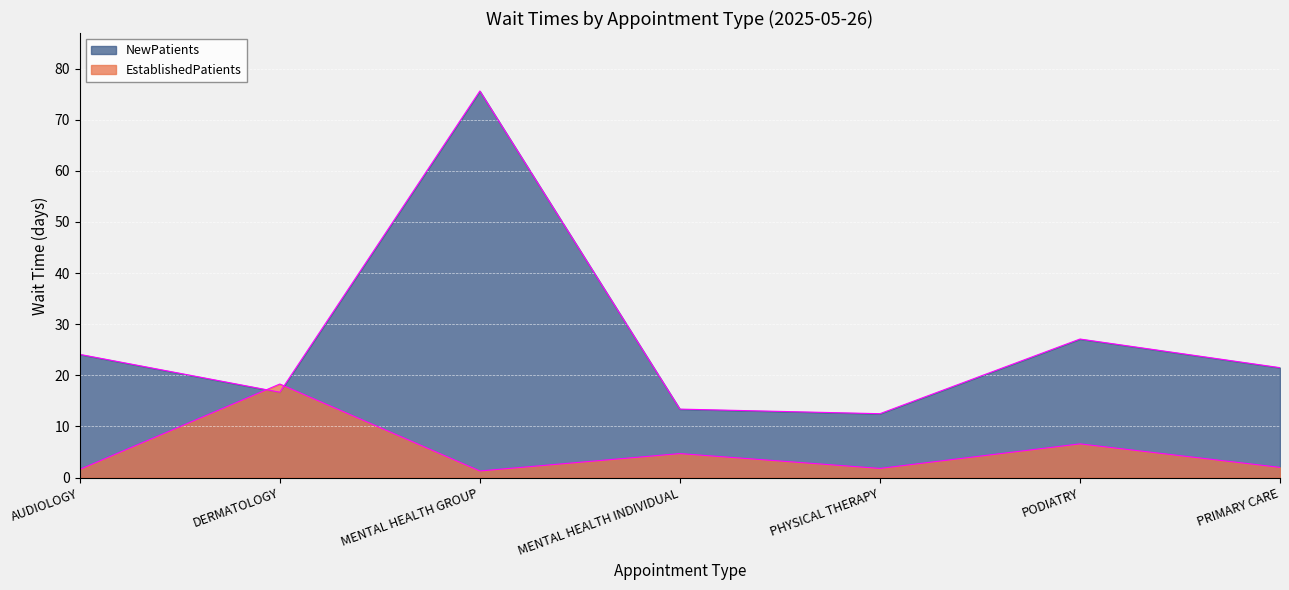

Is it true that EstablishedPatients equals 7.5 at MENTAL HEALTH INDIVIDUAL?

False